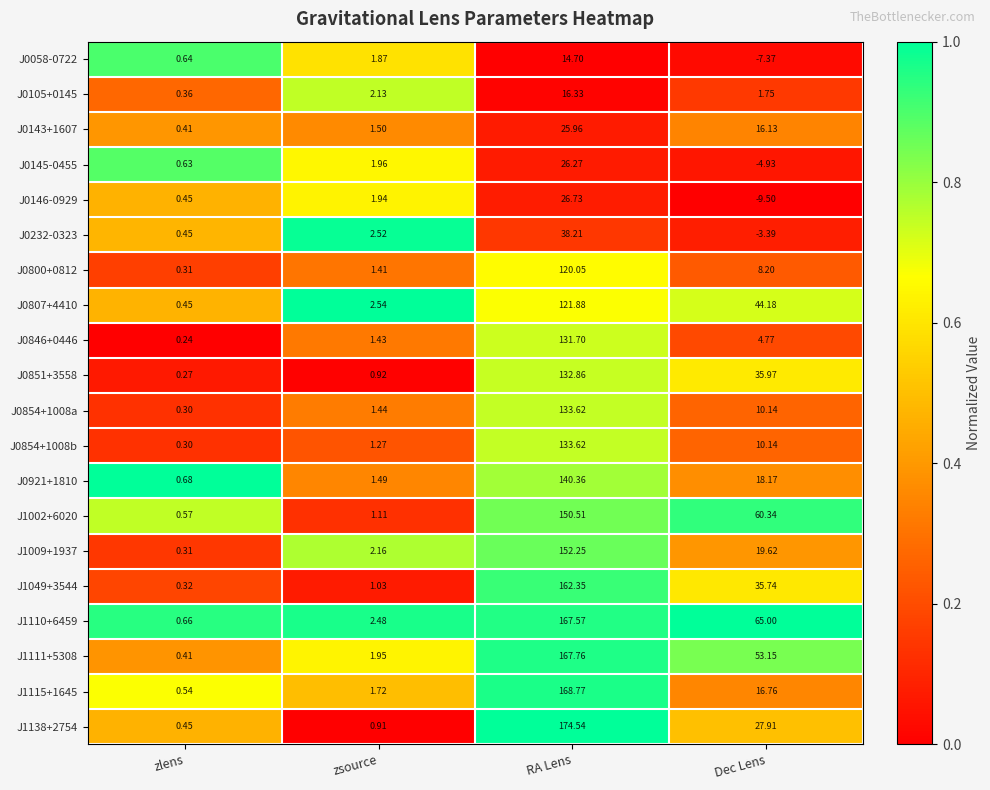

What is the maximum value shown in the chart?

174.5